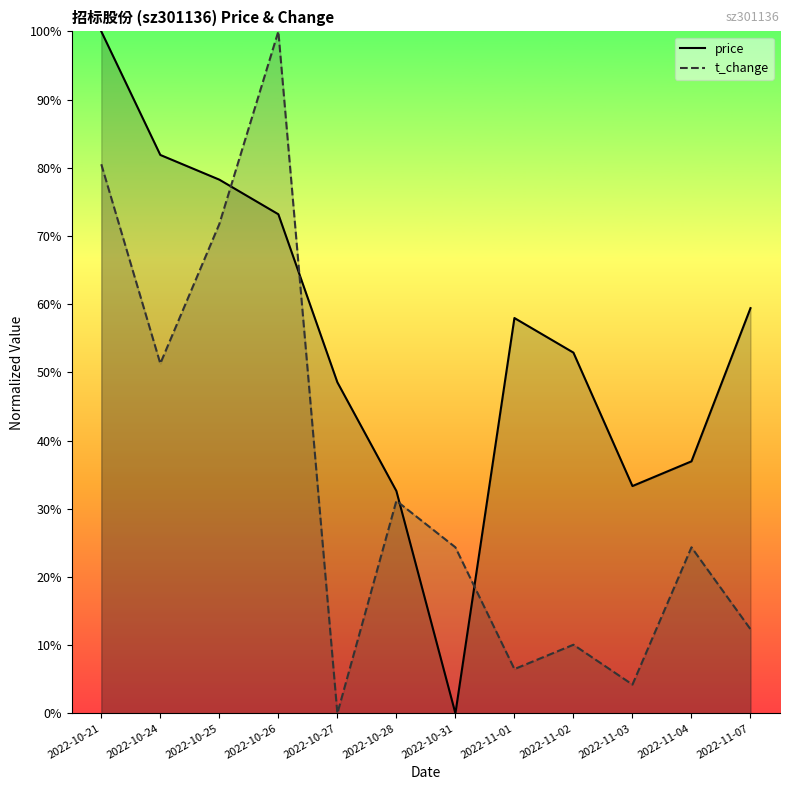

Which category has the highest value across all series?

2022-10-26